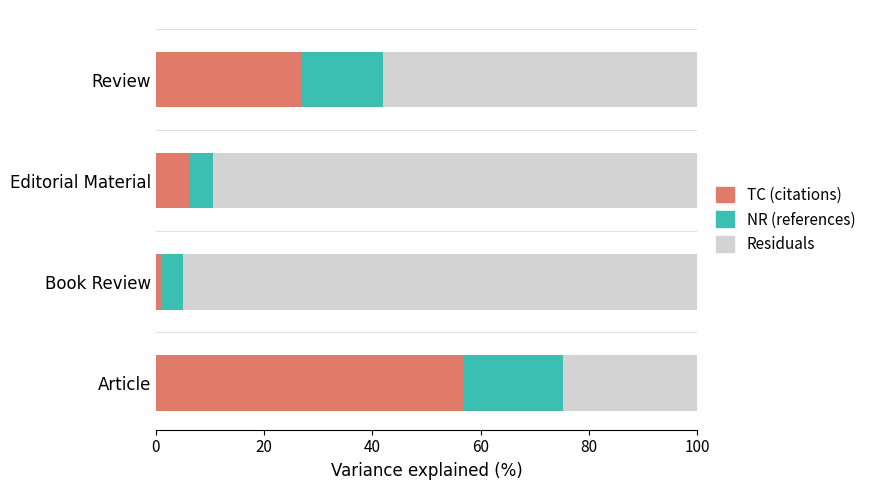

At which label does TC (citations) reach its peak?

Article